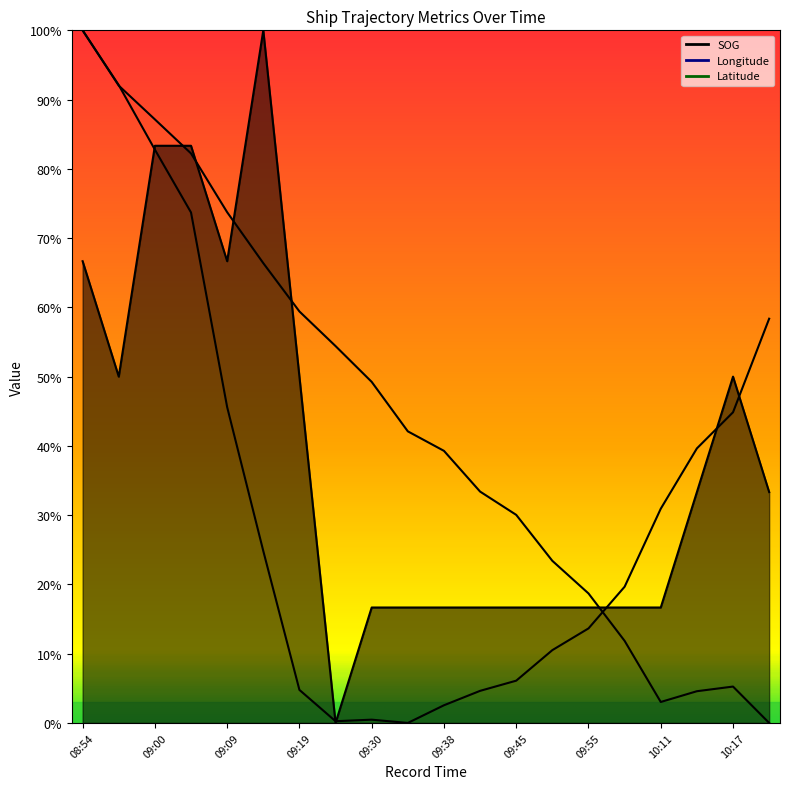

Count the number of categories in the chart.

20